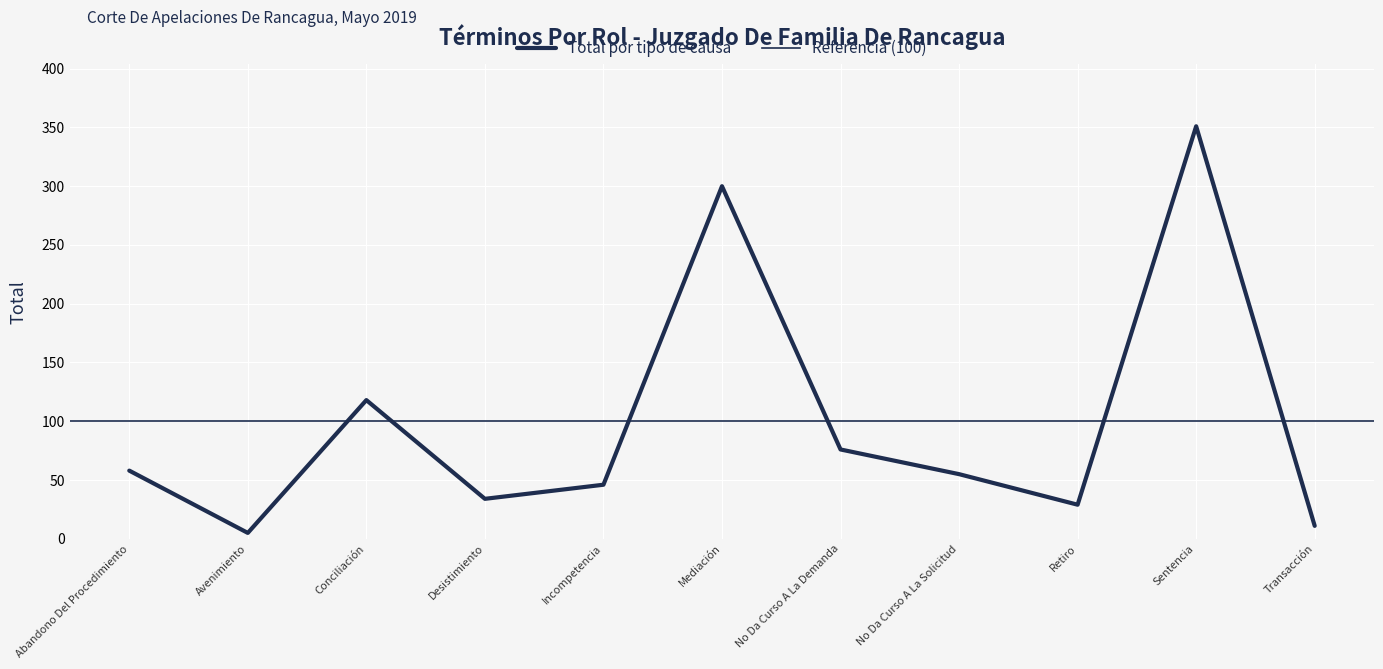

The chart shows a value of 58 at Abandono Del Procedimiento. True or false?

True